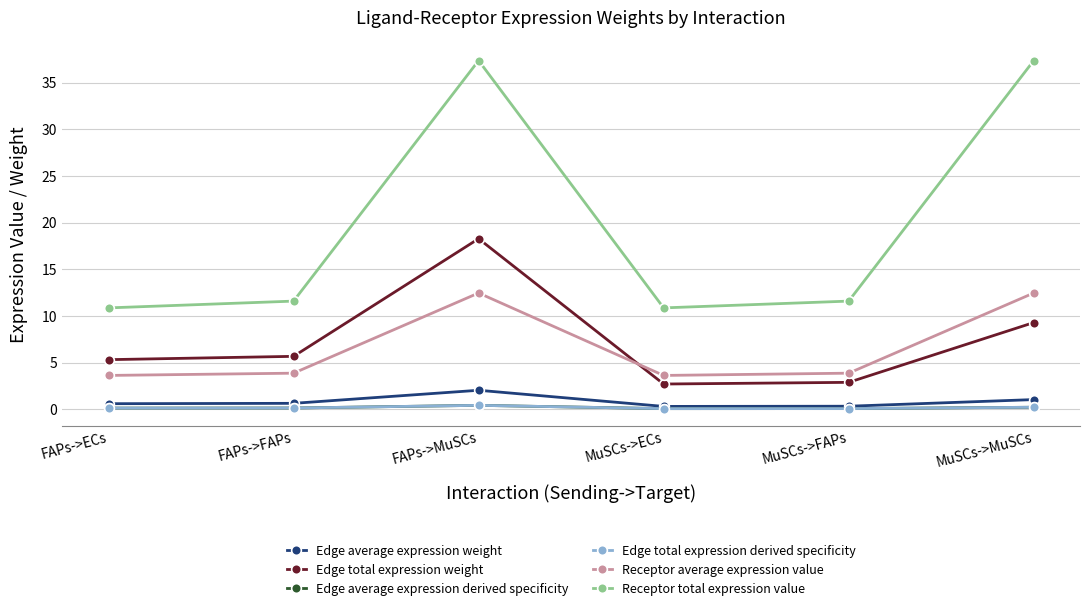

What is the total value across all series at MuSCs->FAPs?

18.8